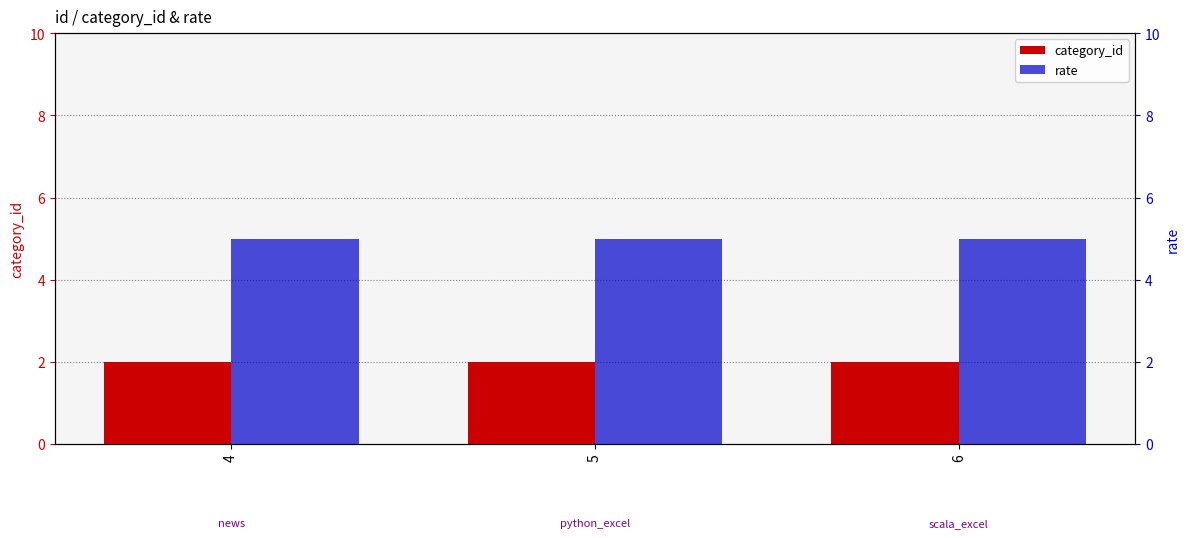

Reading left to right, transcribe all the data shown in this chart.

category_id: 2	2	2
rate: 5	5	5